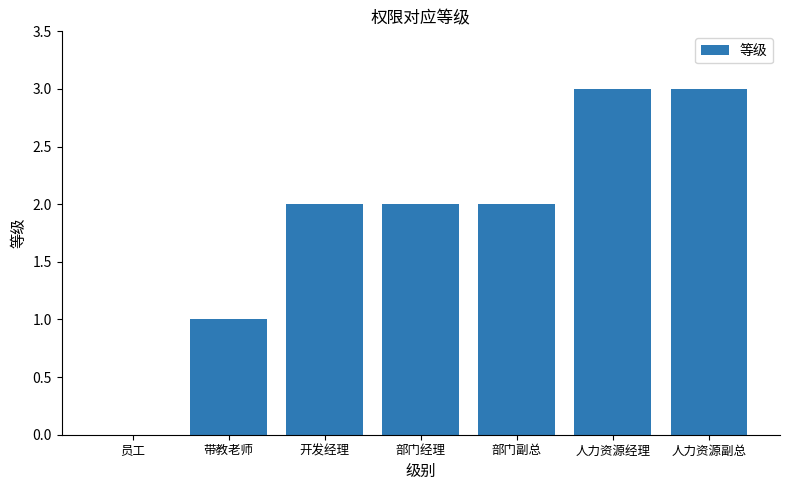

Are the bars horizontal?

No